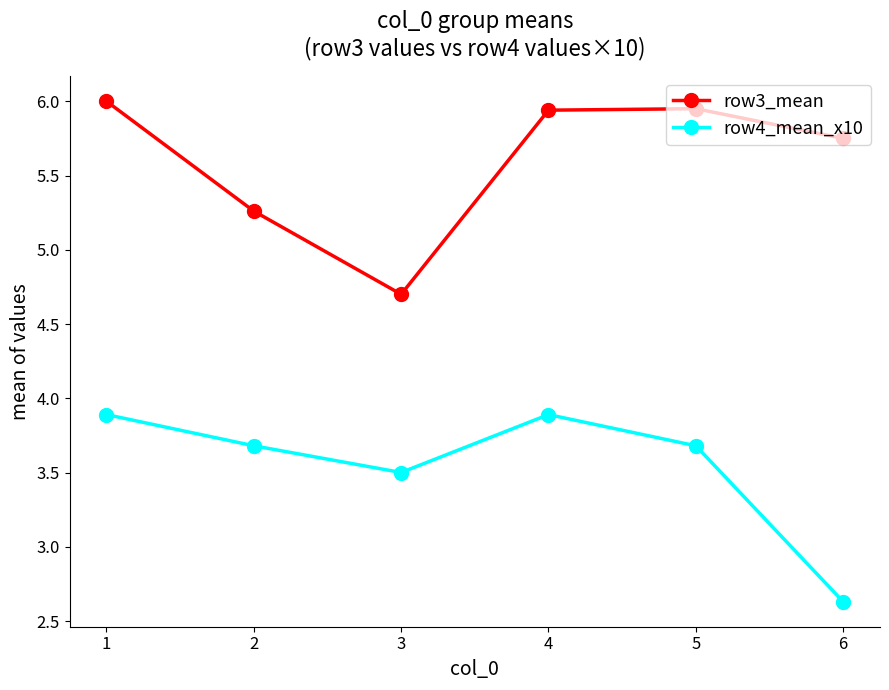

At which category does row3_mean reach its first local valley?

3